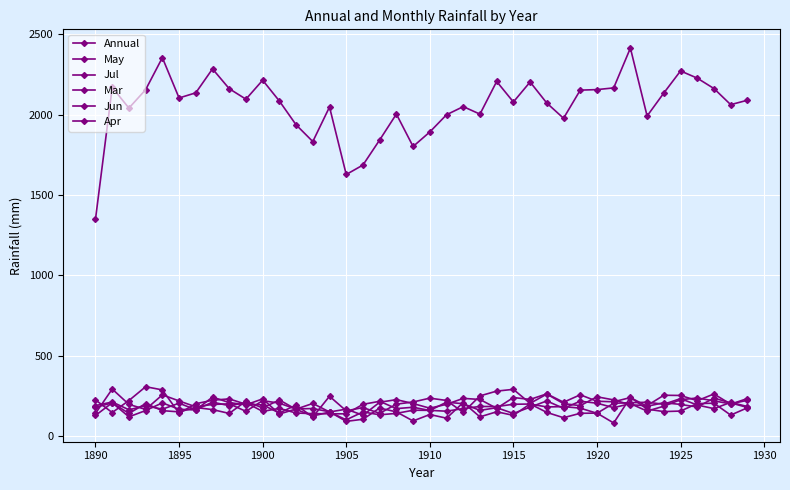

Count the number of data series in this chart.

6